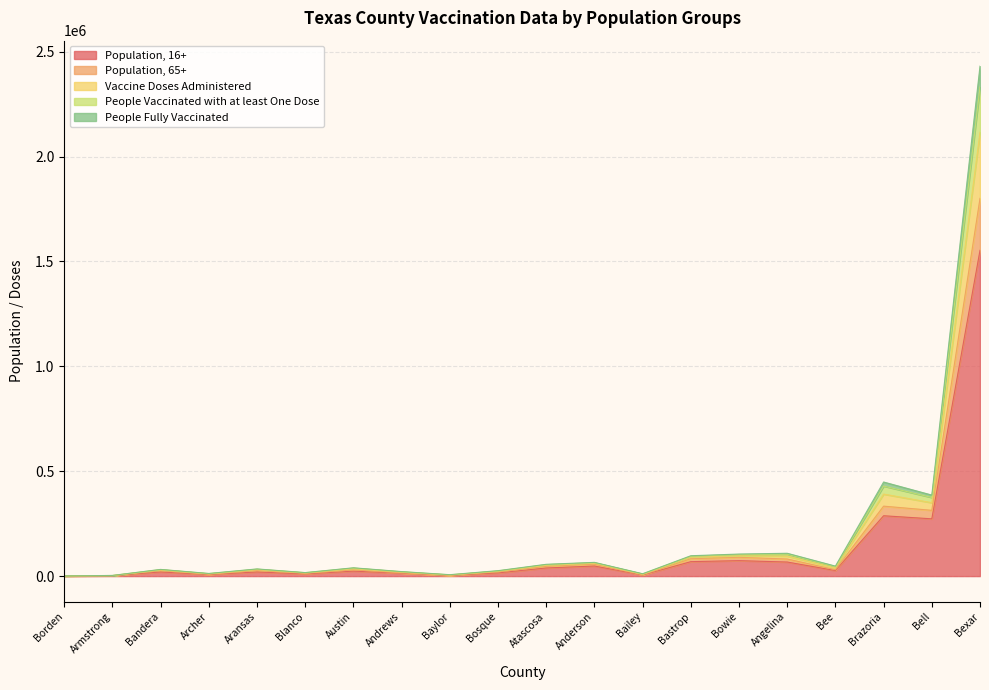

True or false: Population, 65+ has more than 0 interior local peaks.

True